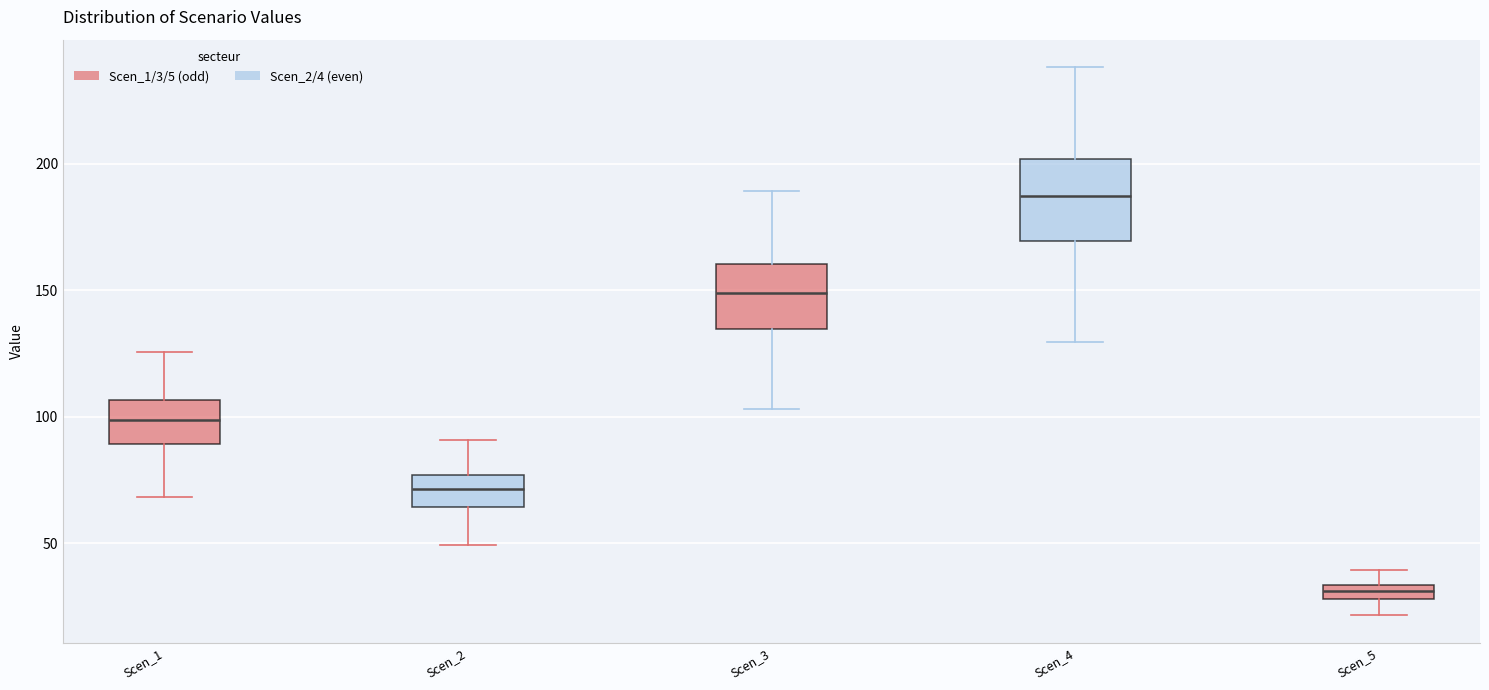

Which box is the tallest, from its lower edge to its upper edge?

Scen_4